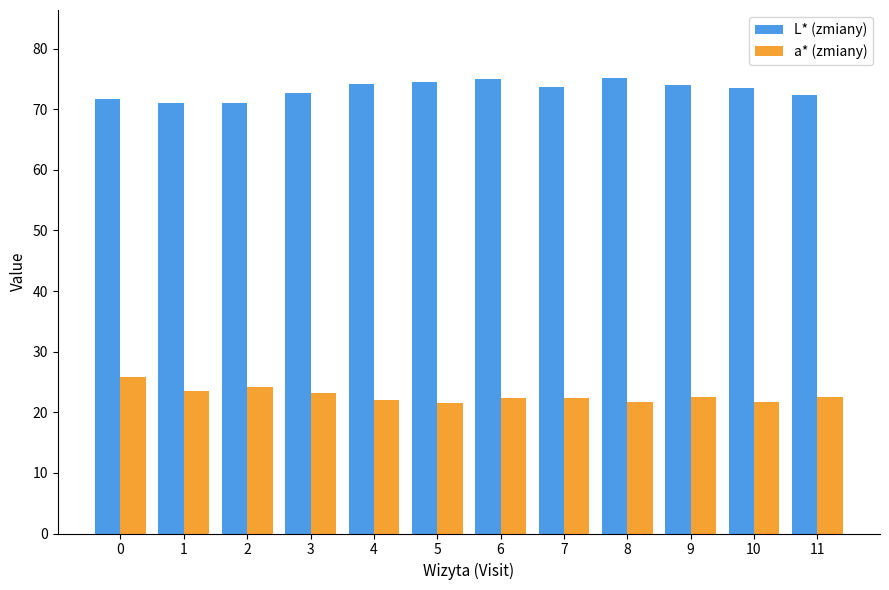

What is the difference between the second highest and second lowest values in the a* (zmiany) series?

2.5